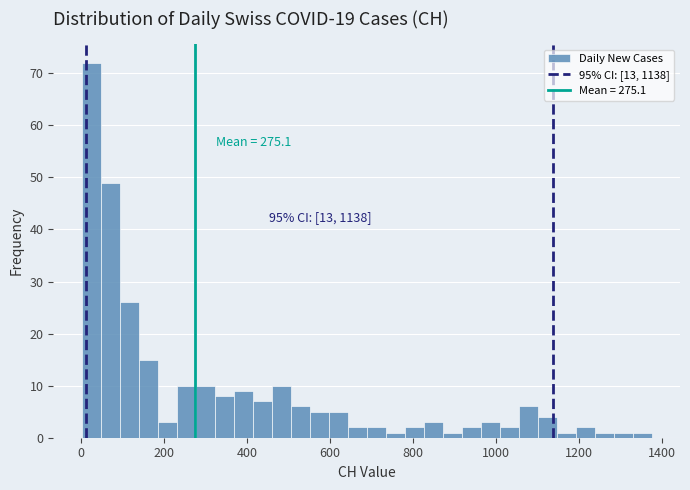

Read against the x-axis, roughly where is the centre of the tallest bar?

20